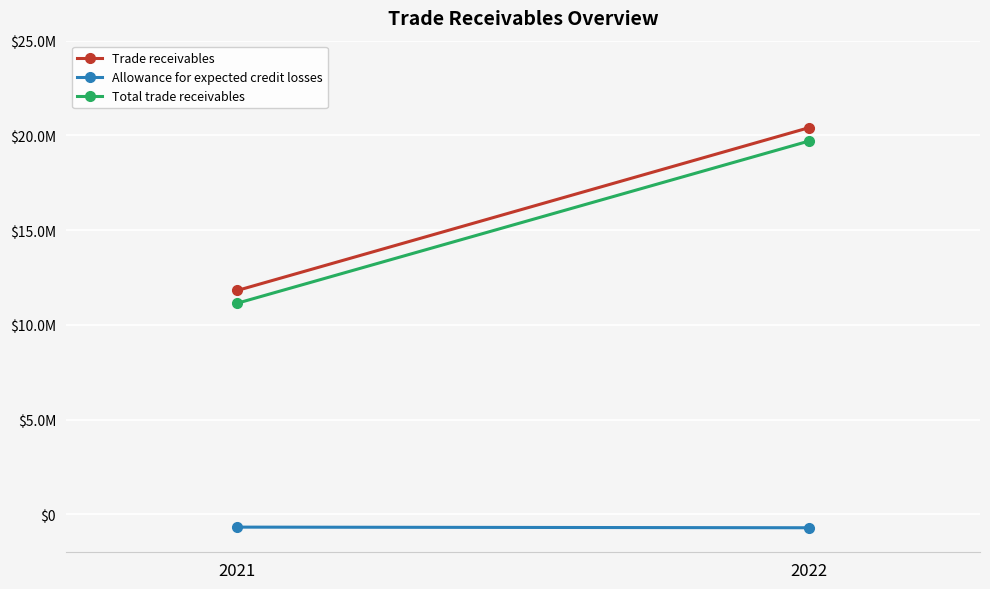

How many lines are shown in the chart?

3